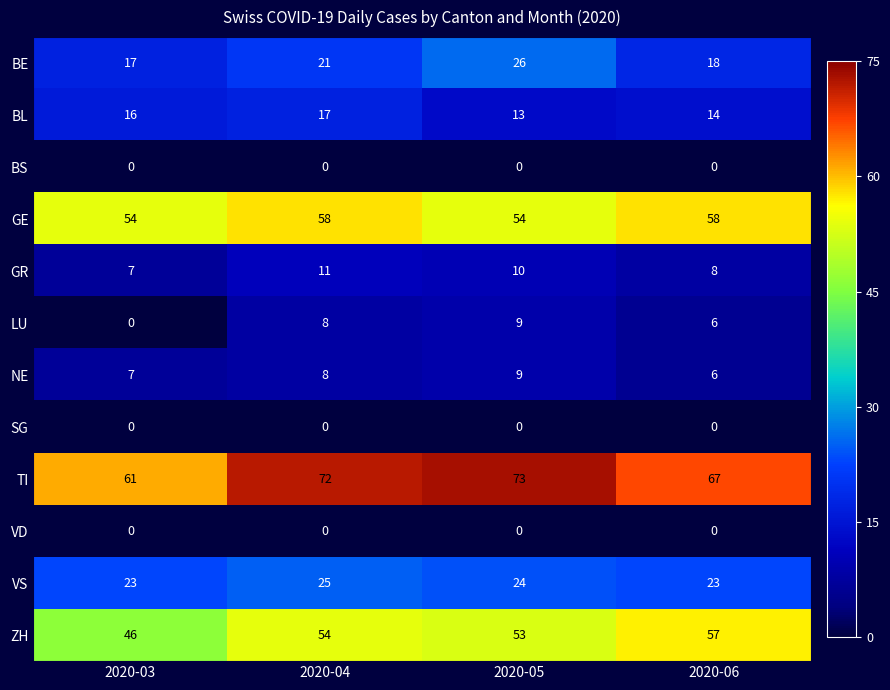

Which series has the largest range (max minus min)?

TI